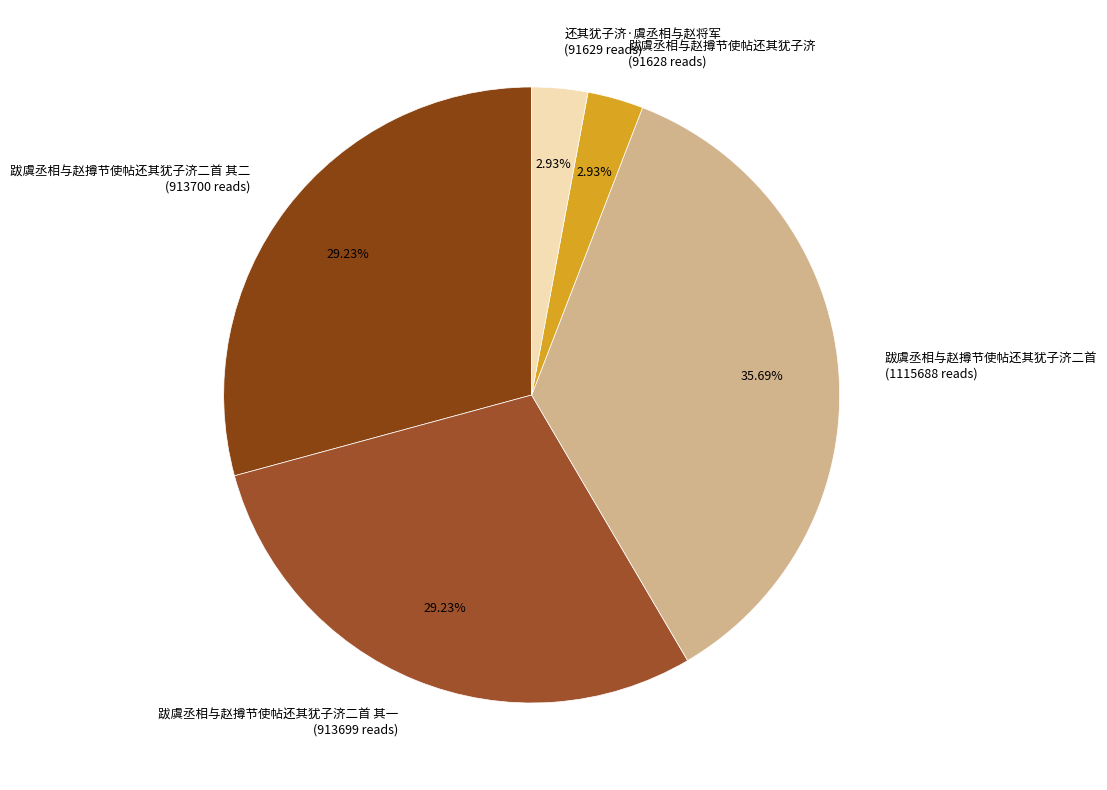

To the nearest percent, what portion does 跋虞丞相与赵撙节使帖还其犹子济二首 represent?

36%